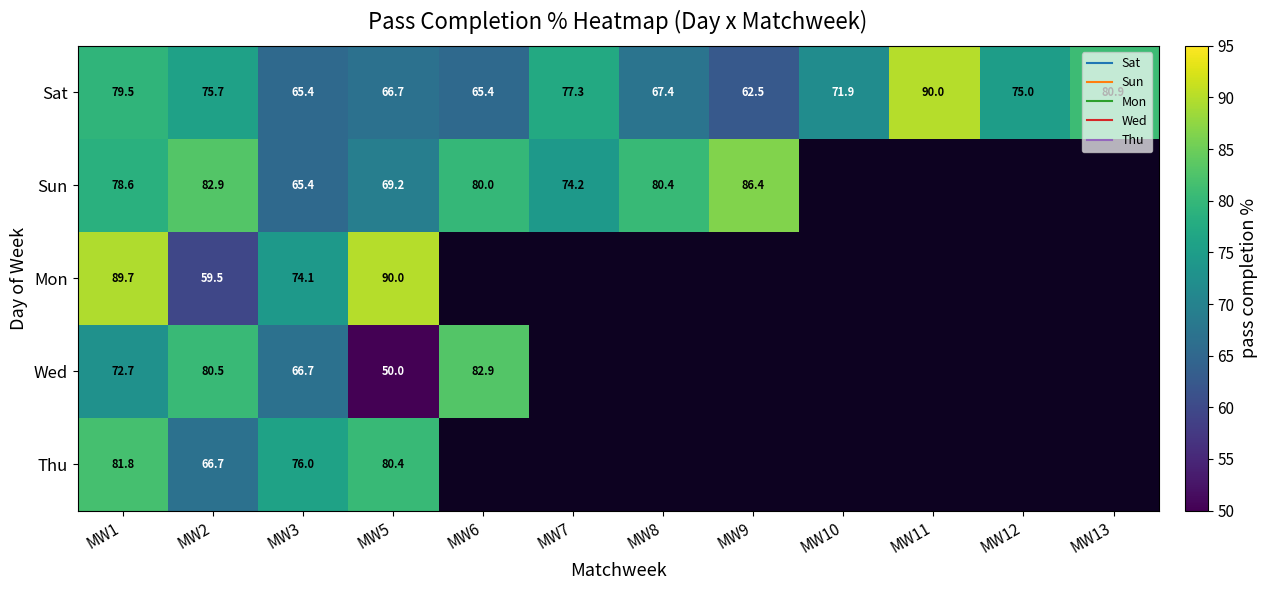

Which label corresponds to the largest value in the chart?

MW11